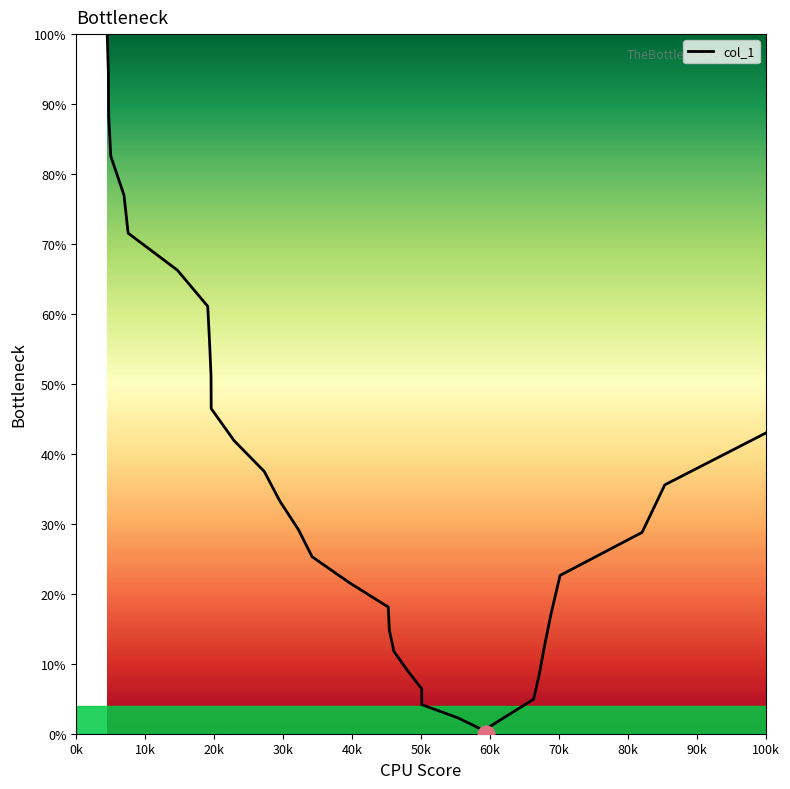

What is the maximum value shown in the chart?

100.0